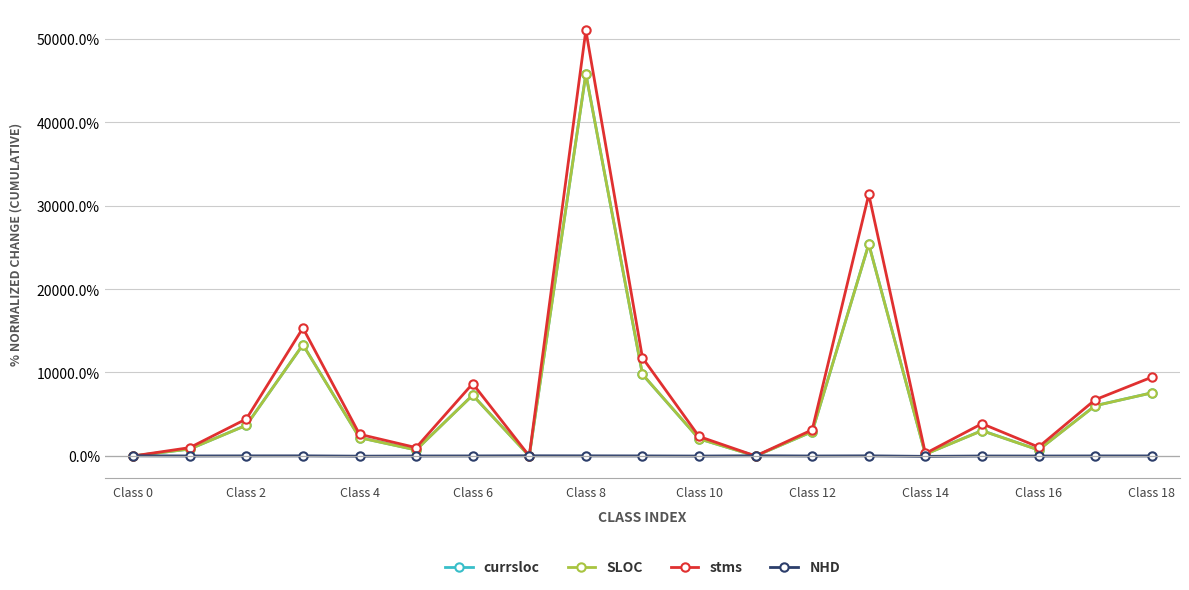

Which series has the largest total across all categories?

stms